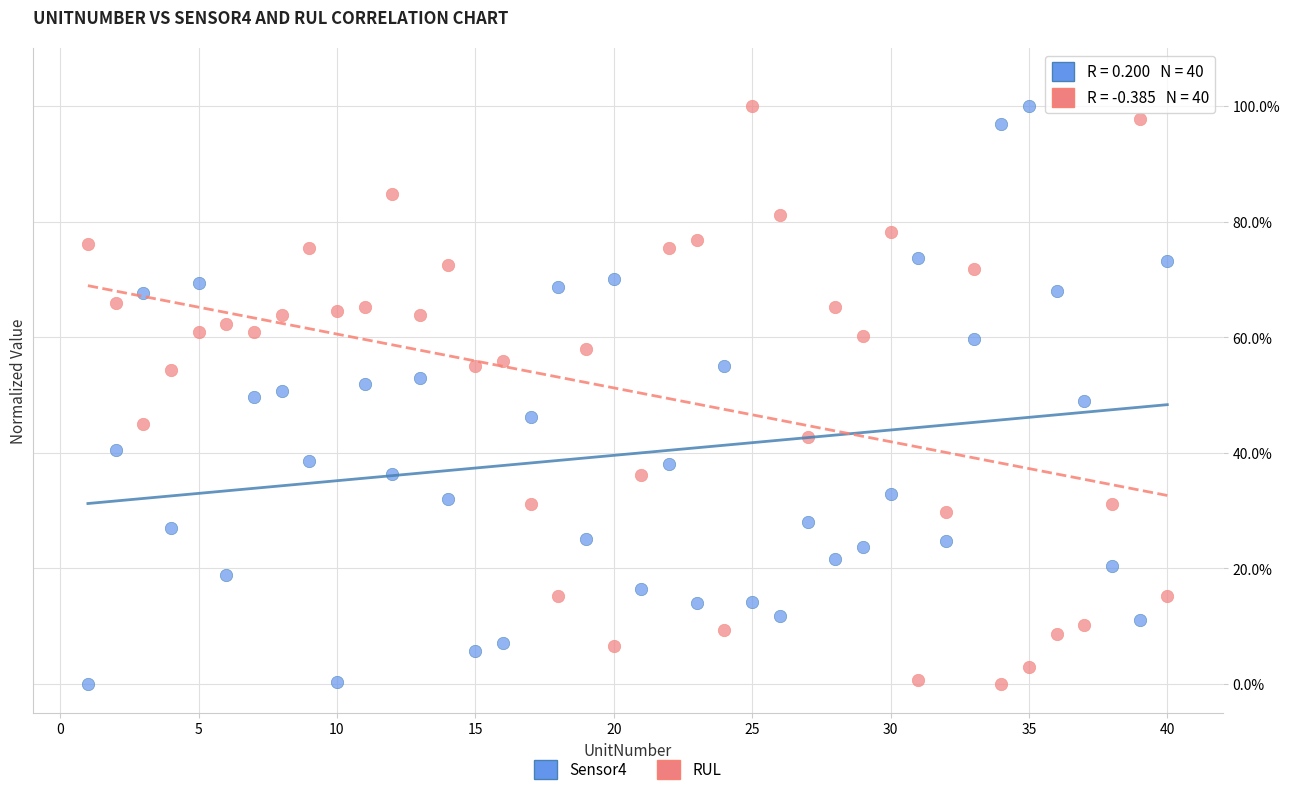

What are all the series names shown in the legend?

Sensor4, RUL